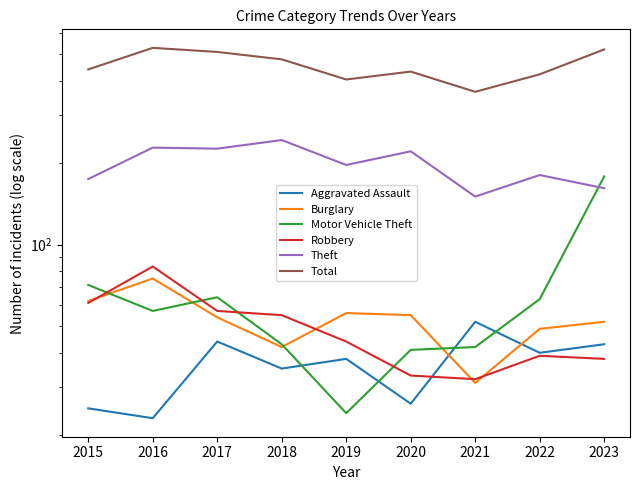

Reading right to left, extract all data points from this chart.

Aggravated Assault: 2023=43	2022=40	2021=52	2020=26	2019=38	2018=35	2017=44	2016=23	2015=25
Burglary: 2023=52	2022=49	2021=31	2020=55	2019=56	2018=42	2017=54	2016=75	2015=62
Motor Vehicle Theft: 2023=178	2022=63	2021=42	2020=41	2019=24	2018=43	2017=64	2016=57	2015=71
Robbery: 2023=38	2022=39	2021=32	2020=33	2019=44	2018=55	2017=57	2016=83	2015=61
Theft: 2023=161	2022=180	2021=150	2020=220	2019=196	2018=242	2017=225	2016=227	2015=174
Total: 2023=521	2022=422	2021=364	2020=432	2019=404	2018=479	2017=510	2016=528	2015=440